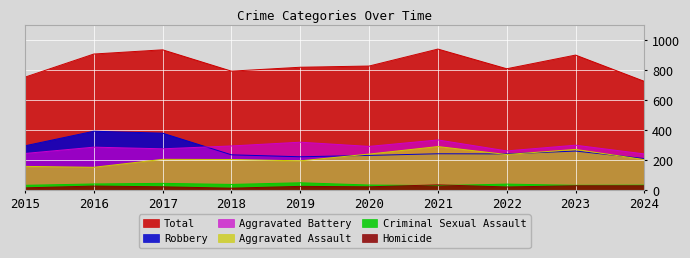

True or false: Aggravated Battery and Homicide cross at least once.

False